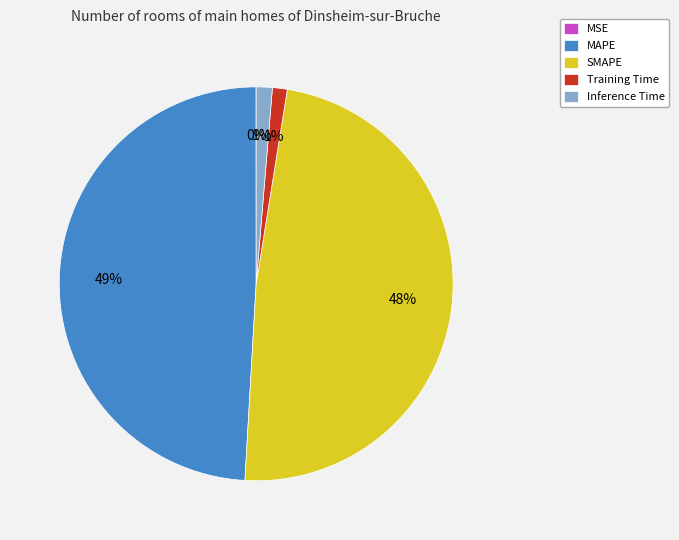

Is SMAPE the majority of the pie?

No